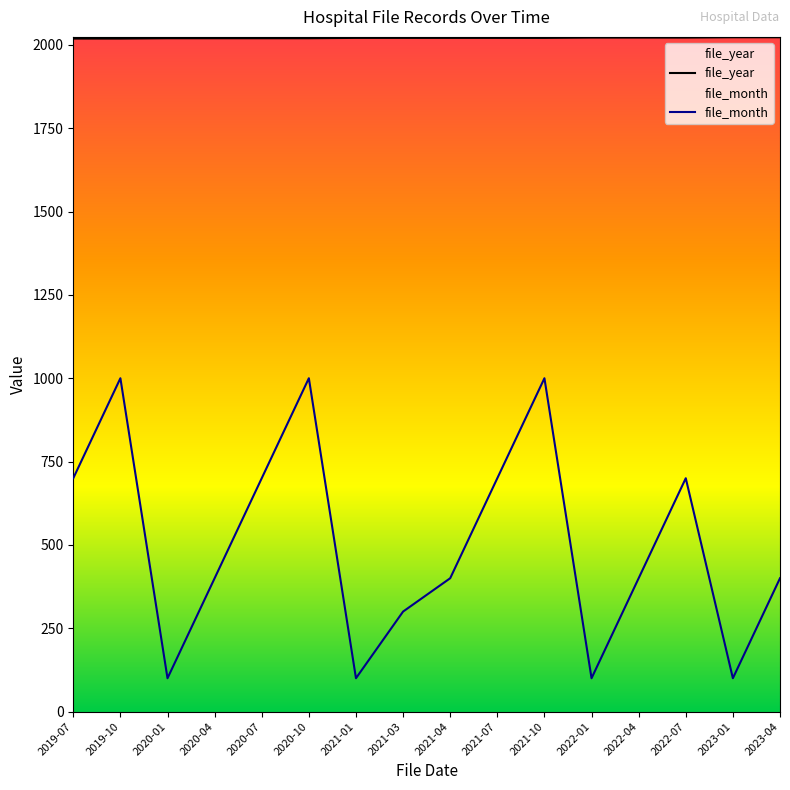

List the series in order of their peak value, lowest first.

file_month, file_year